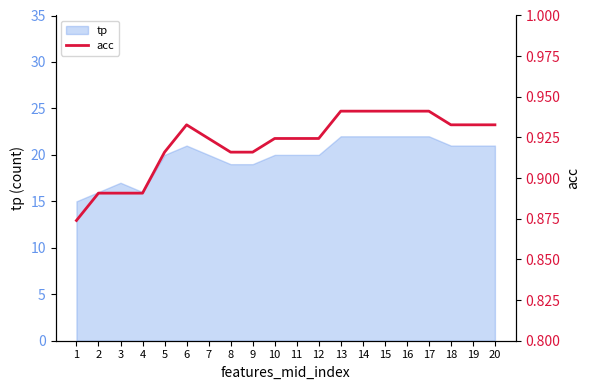

Reading left to right, what are all the values shown in this chart?

1=0.9	2=0.9	3=0.9	4=0.9	5=0.9	6=0.9	7=0.9	8=0.9	9=0.9	10=0.9	11=0.9	12=0.9	13=0.9	14=0.9	15=0.9	16=0.9	17=0.9	18=0.9	19=0.9	20=0.9